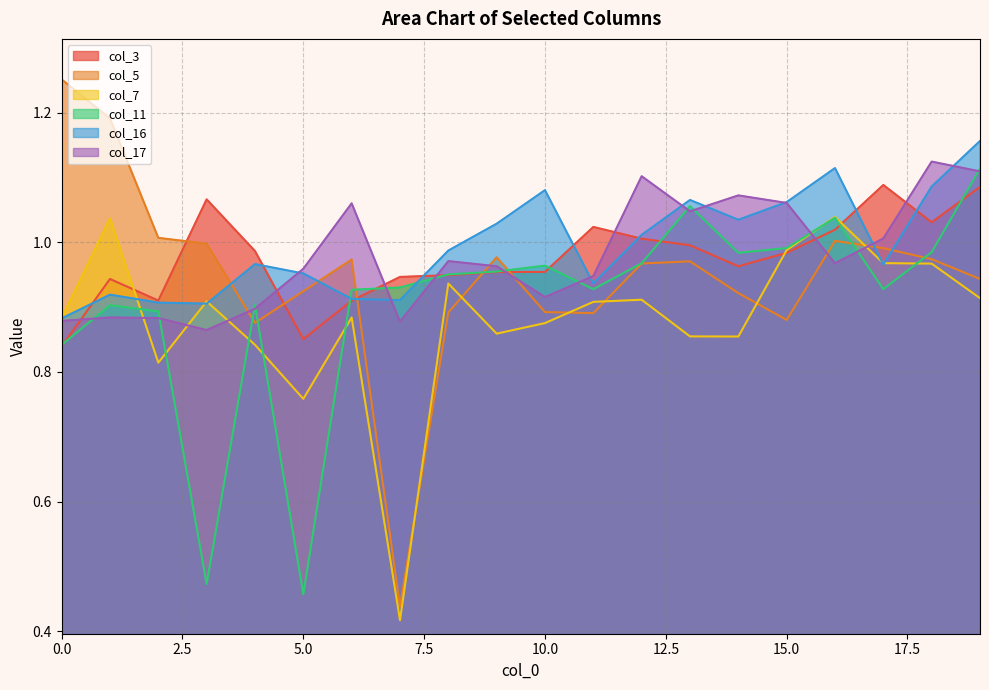

True or false: col_5 has a value of 0.3 at 19.

False